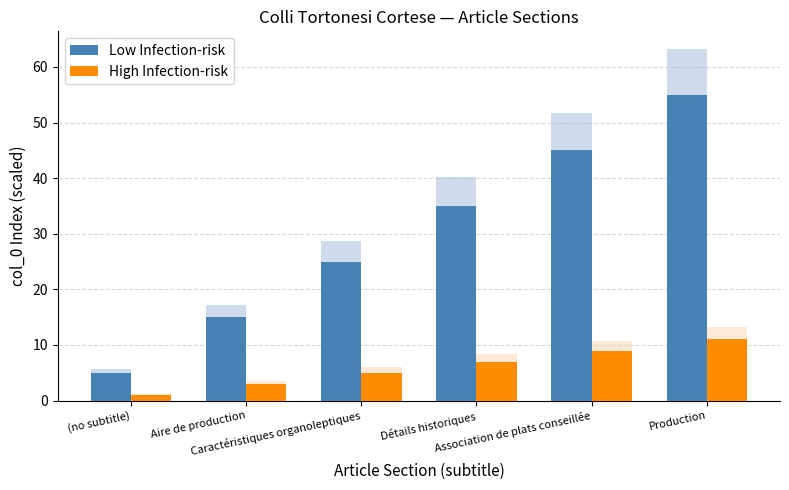

How many values in the Low Infection-risk series exceed 35?

2